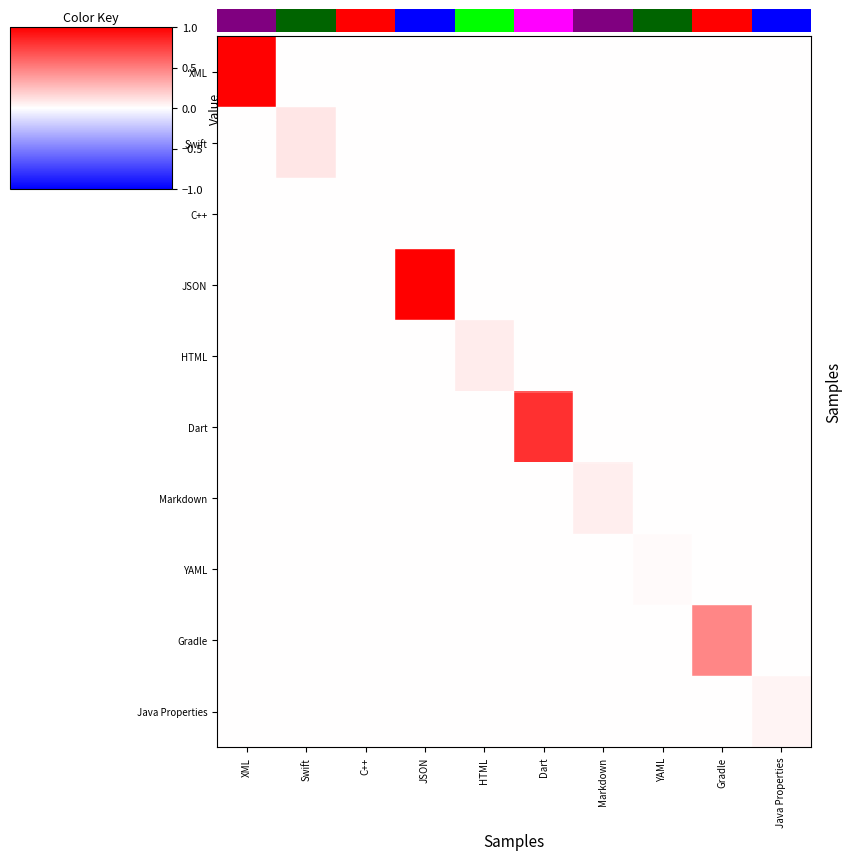

True or false: Java Properties has a value of 0.0 at YAML.

False